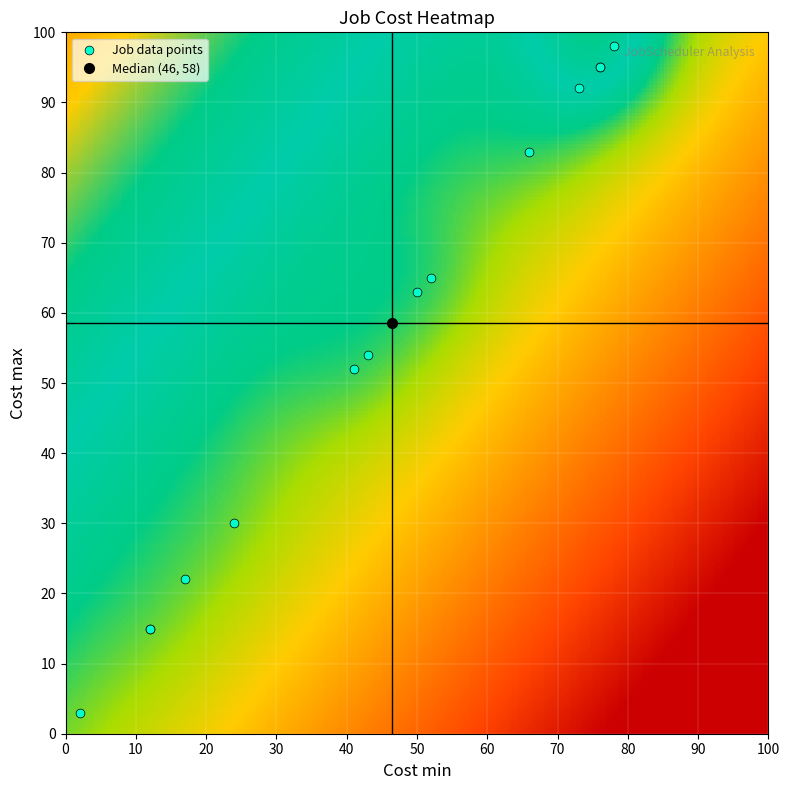

What Y value in the scatter plot is closest to 50?

52